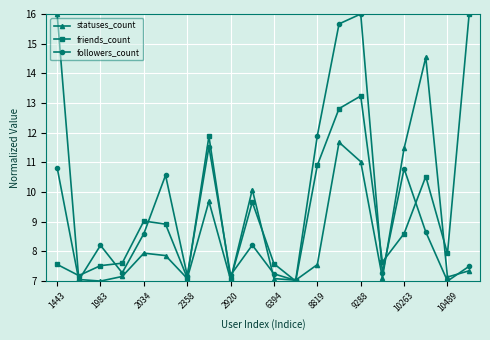

At how many categories does at least one series exceed 13?

5